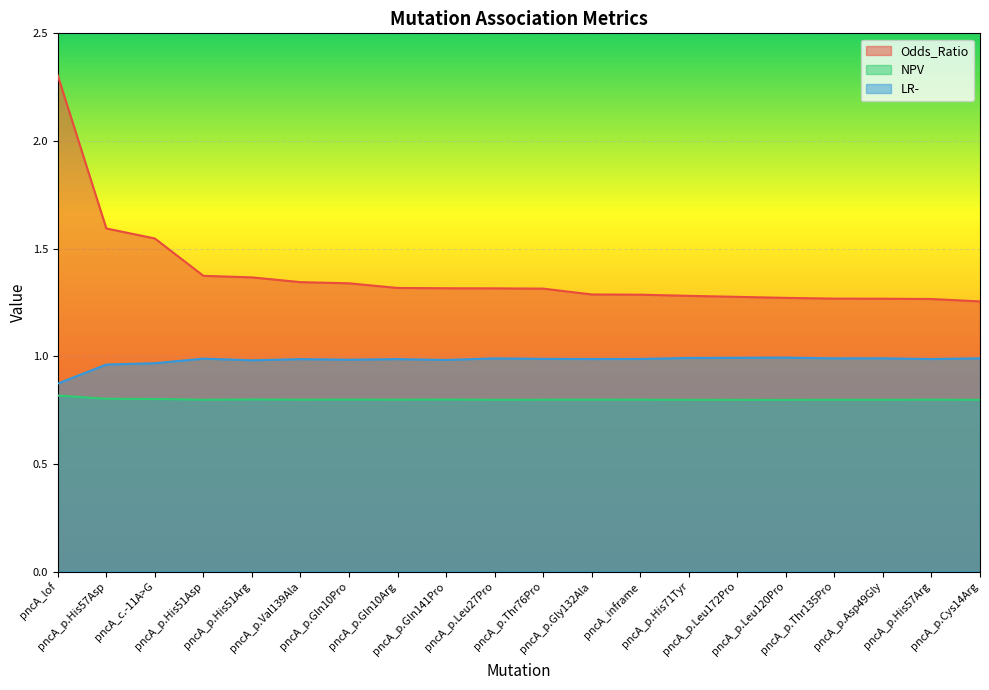

True or false: Odds_Ratio has a value of 1.3 at pncA_p.Cys14Arg.

True